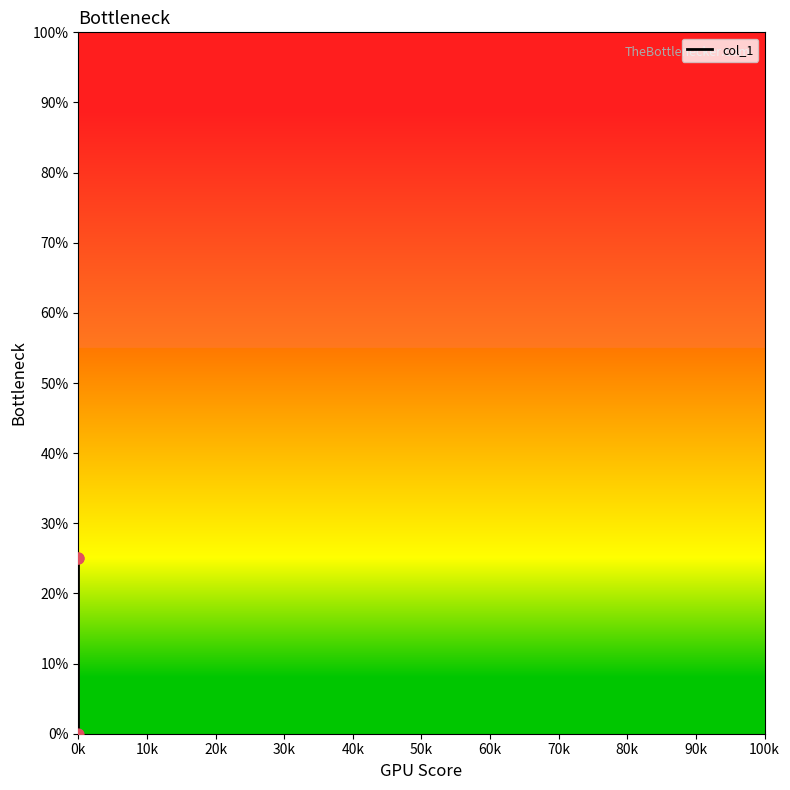

Between 10k and 0k, which is larger?

10k